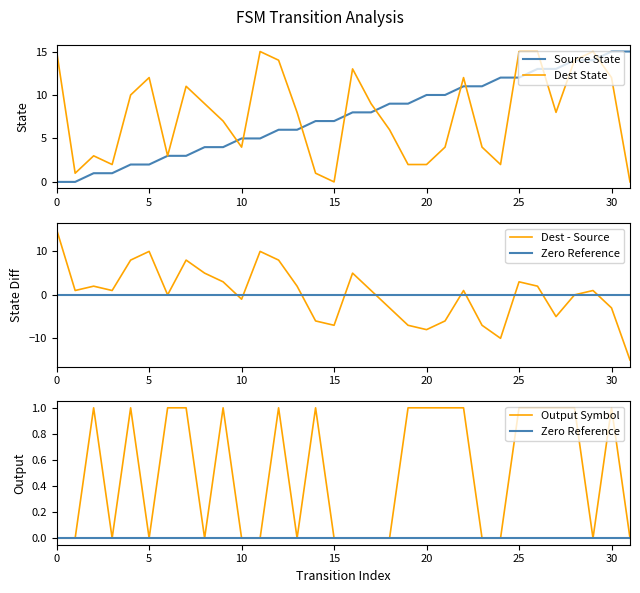

What is the maximum value shown in the chart?

15